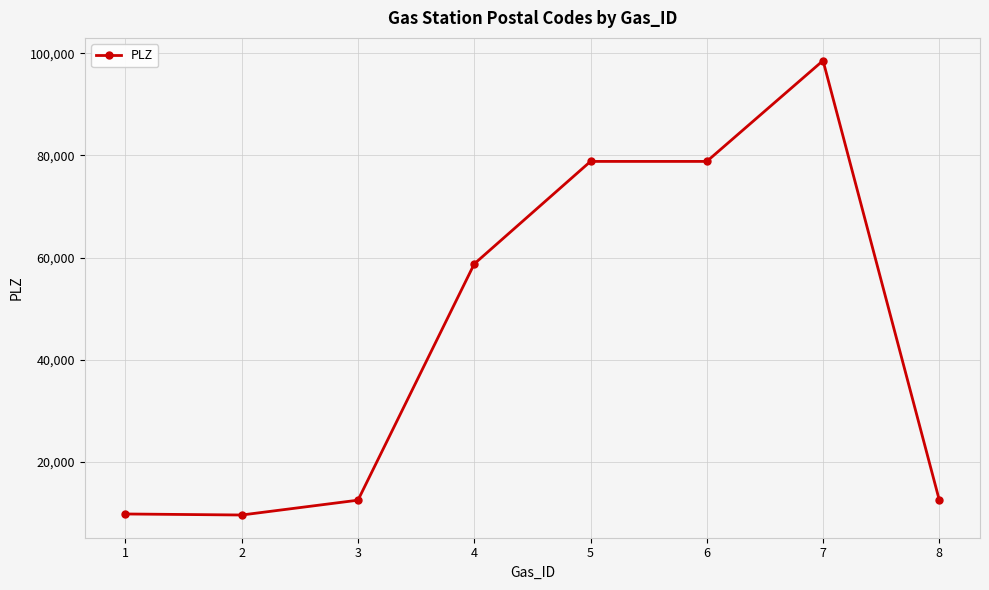

Where is the first local minimum?

2